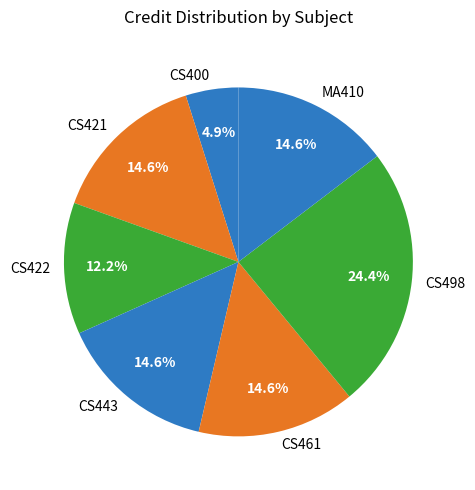

To the nearest percent, what portion does CS400 represent?

5%